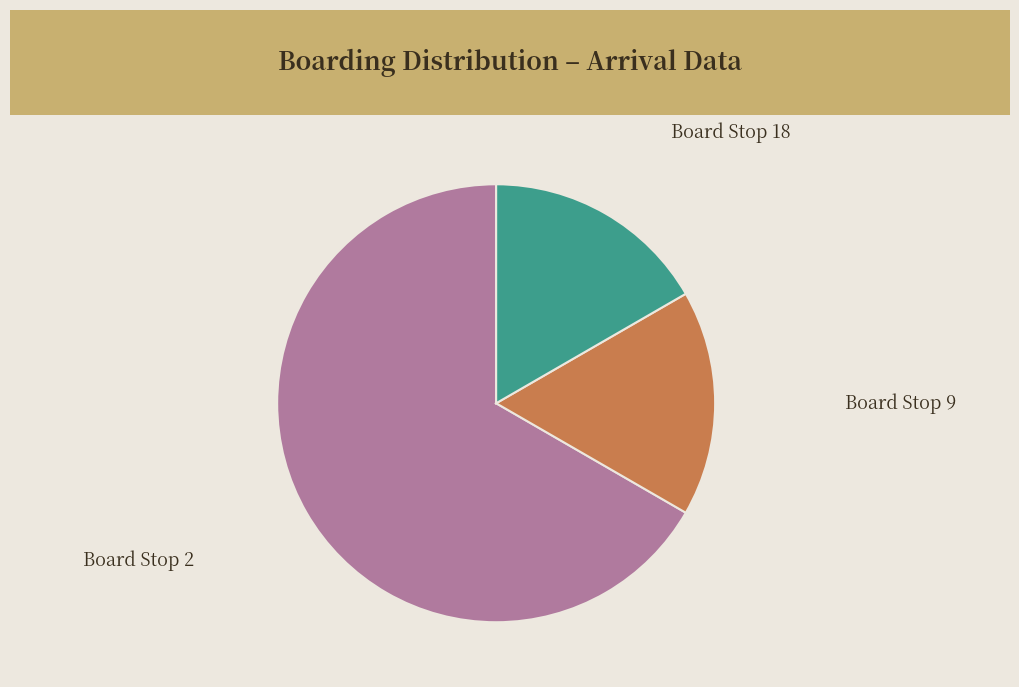

Which slice is the largest?

Board Stop 2